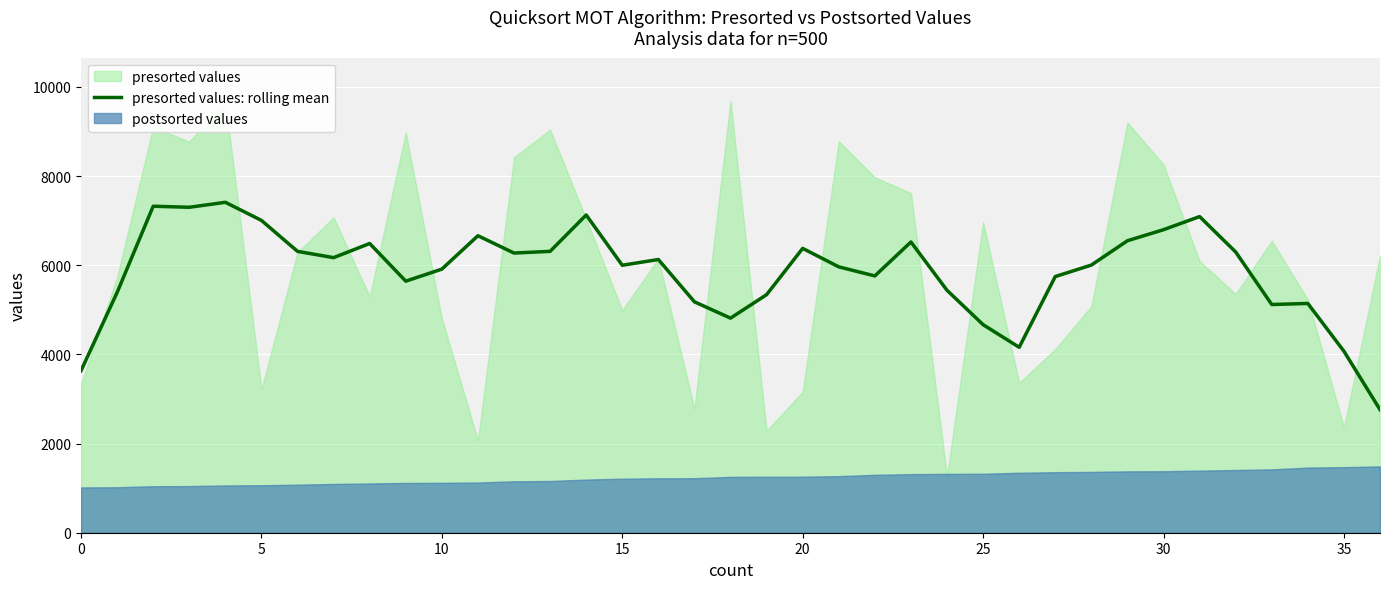

Where is the data nearest to the value 5087?

33